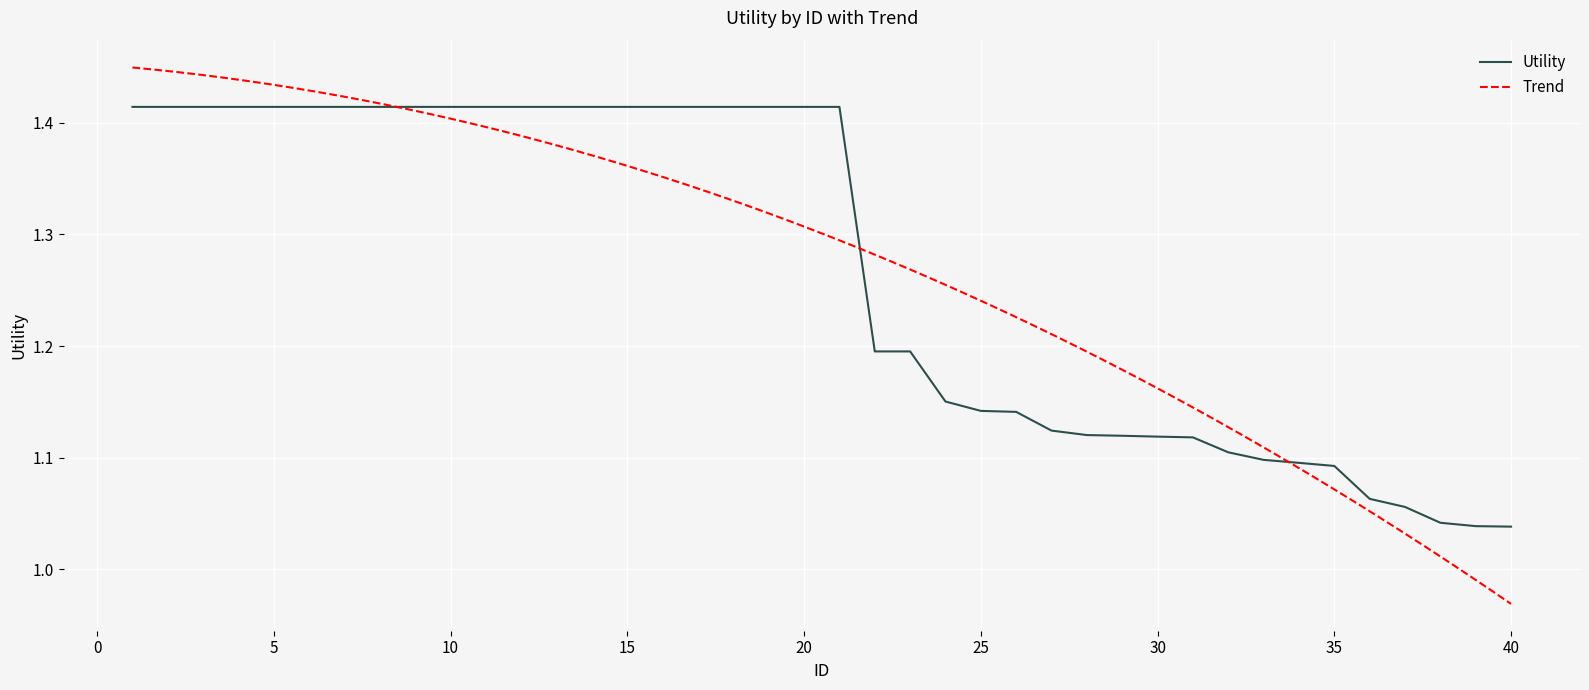

How many values are between 1 and 2?

40